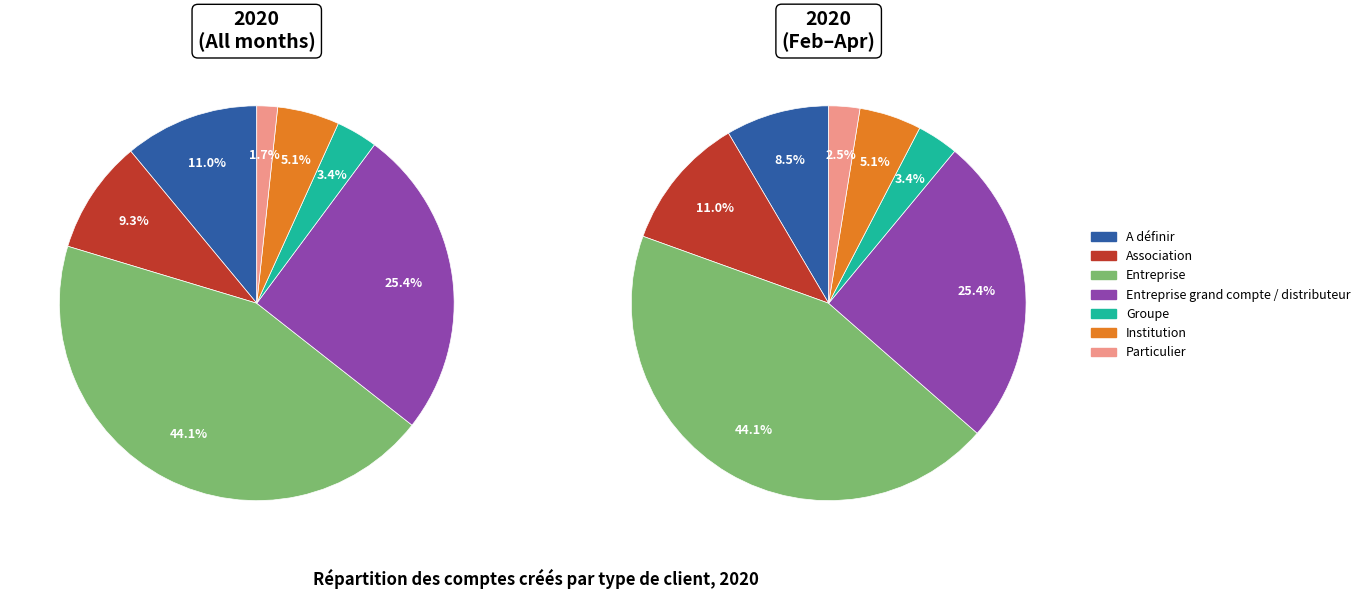

Is it true that Groupe is 16% of the pie?

False